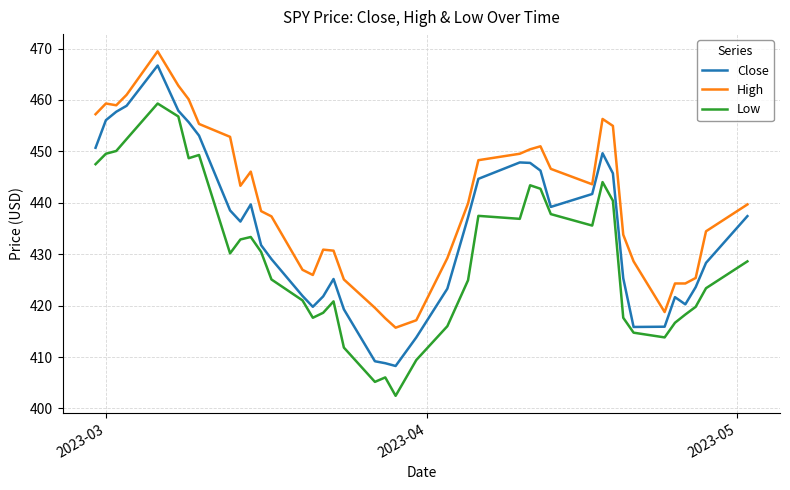

What is the difference between the maximum and minimum values in the Close series?

58.4